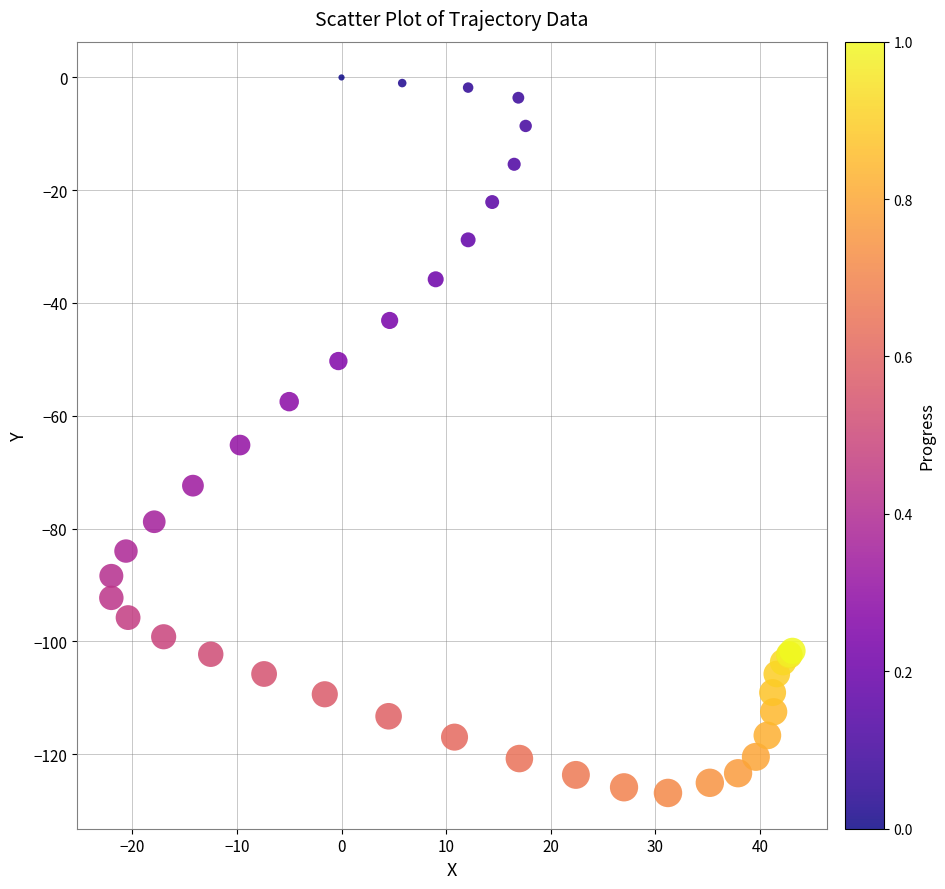

What Y value in the scatter plot is closest to -63?

-65.2